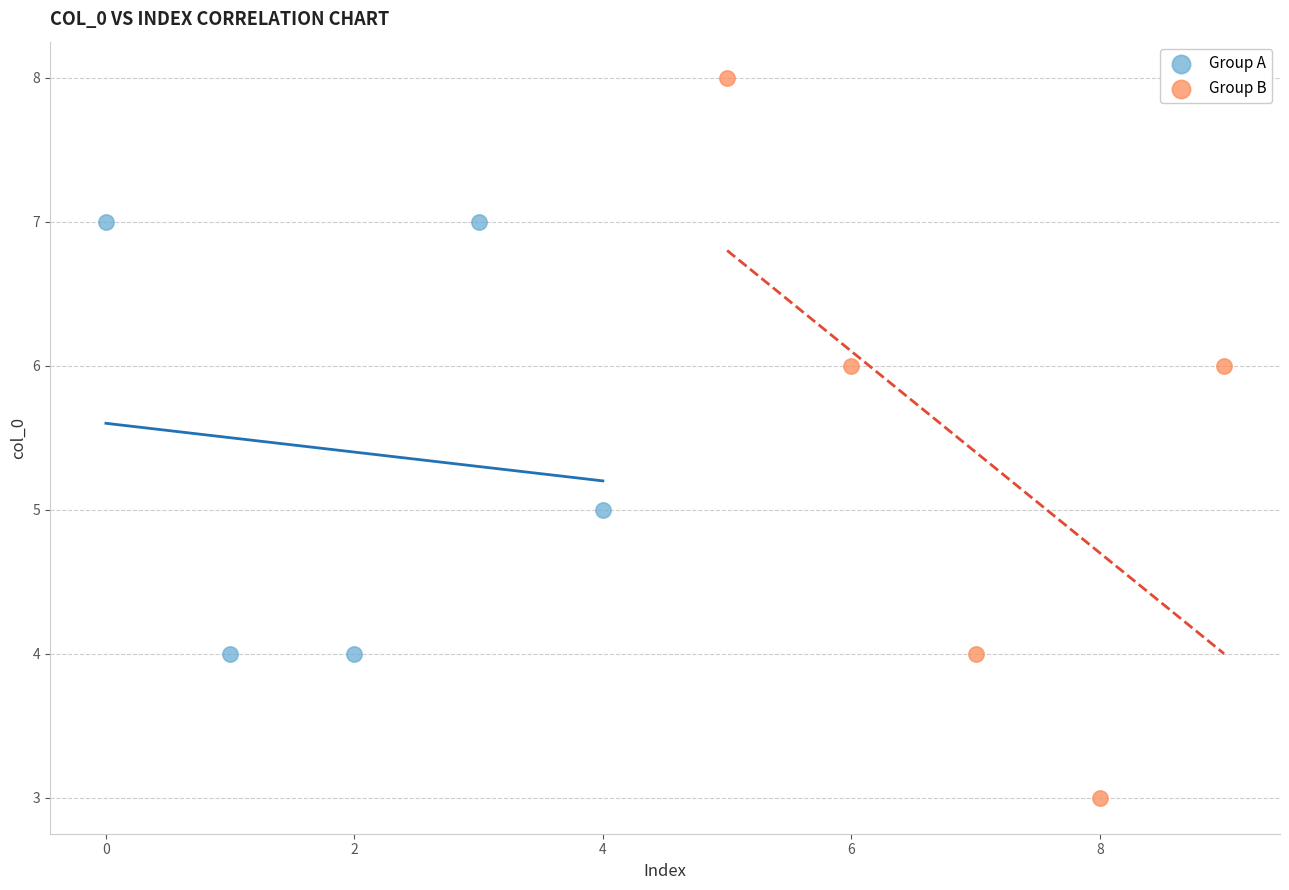

What are all the series names shown in the legend?

Group A, Group B